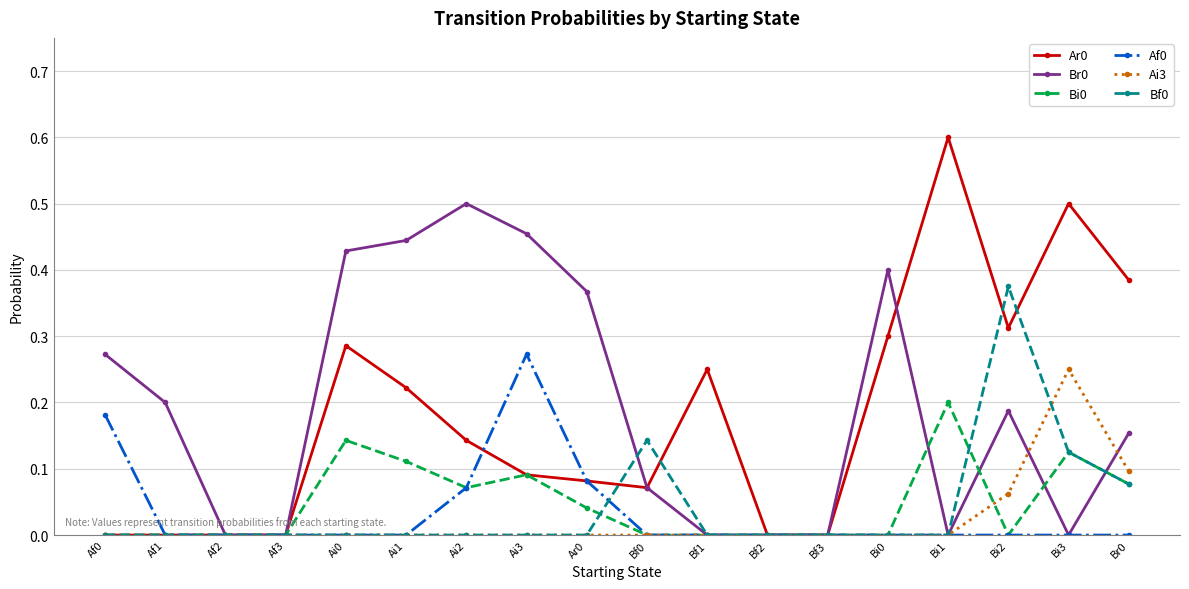

The value of Ar0 at Br0 is 0.1. True or false?

False